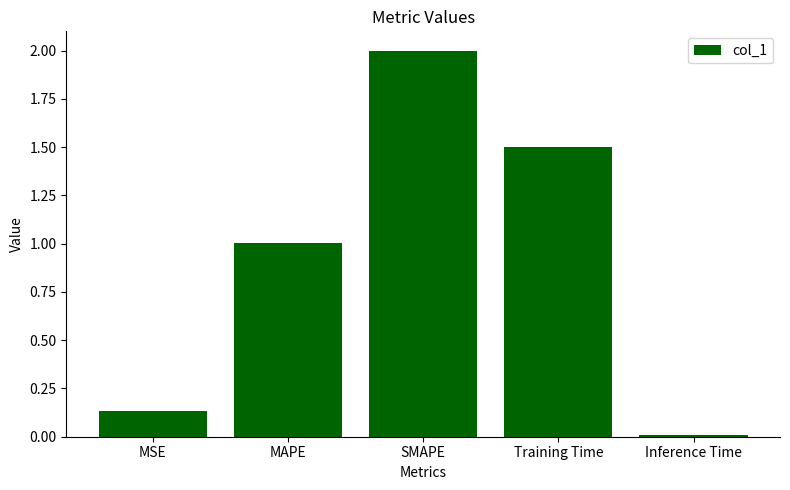

What position from the left is Inference Time?

5